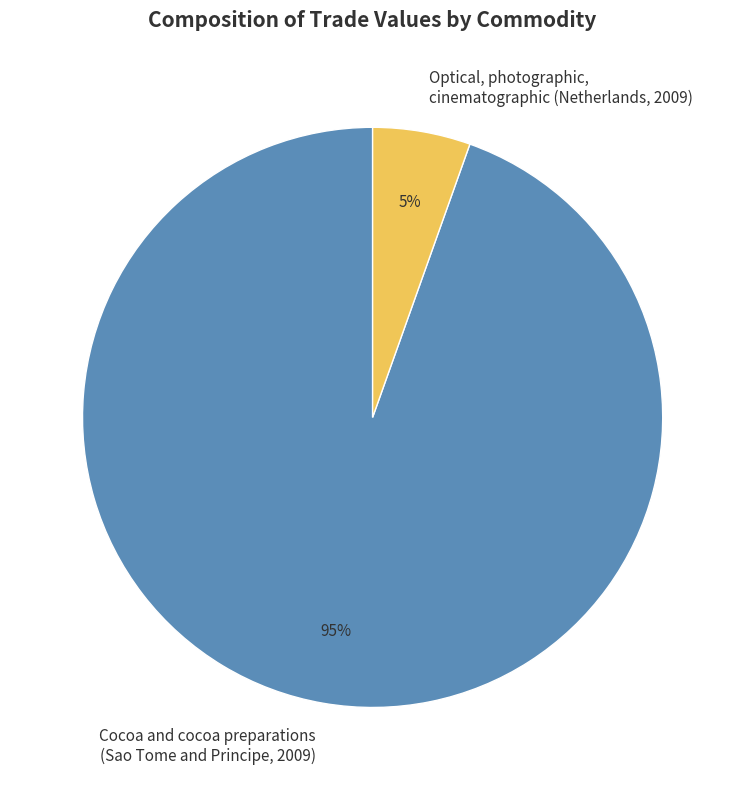

Between Optical, photographic, cinematographic (Netherlands, 2009) and Cocoa and cocoa preparations (Sao Tome and Principe, 2009), which is larger?

Cocoa and cocoa preparations (Sao Tome and Principe, 2009)